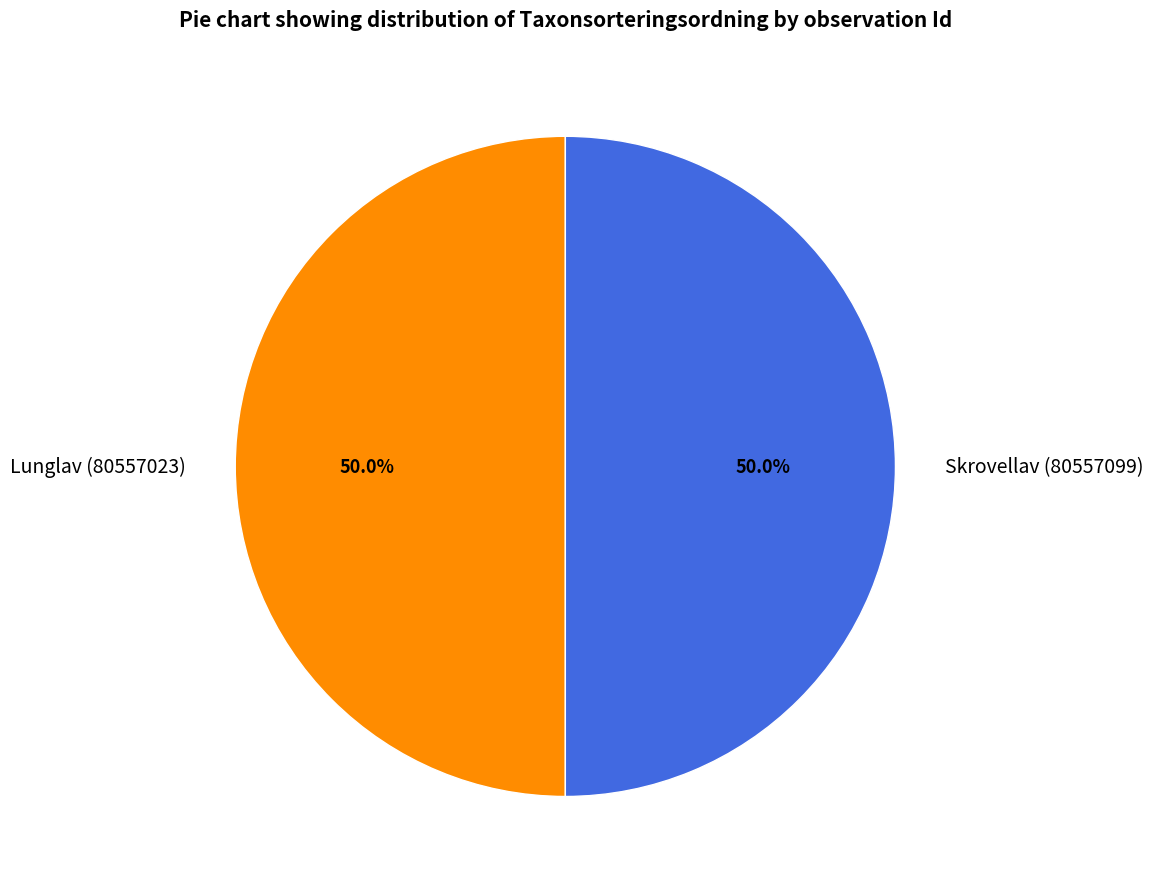

How many segments does this pie chart have?

2